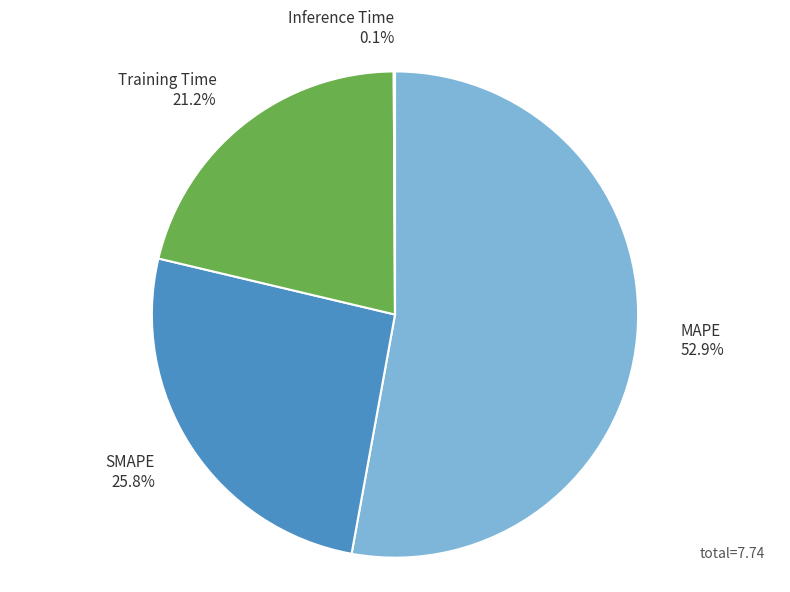

True or false: SMAPE accounts for 16% of the total.

False